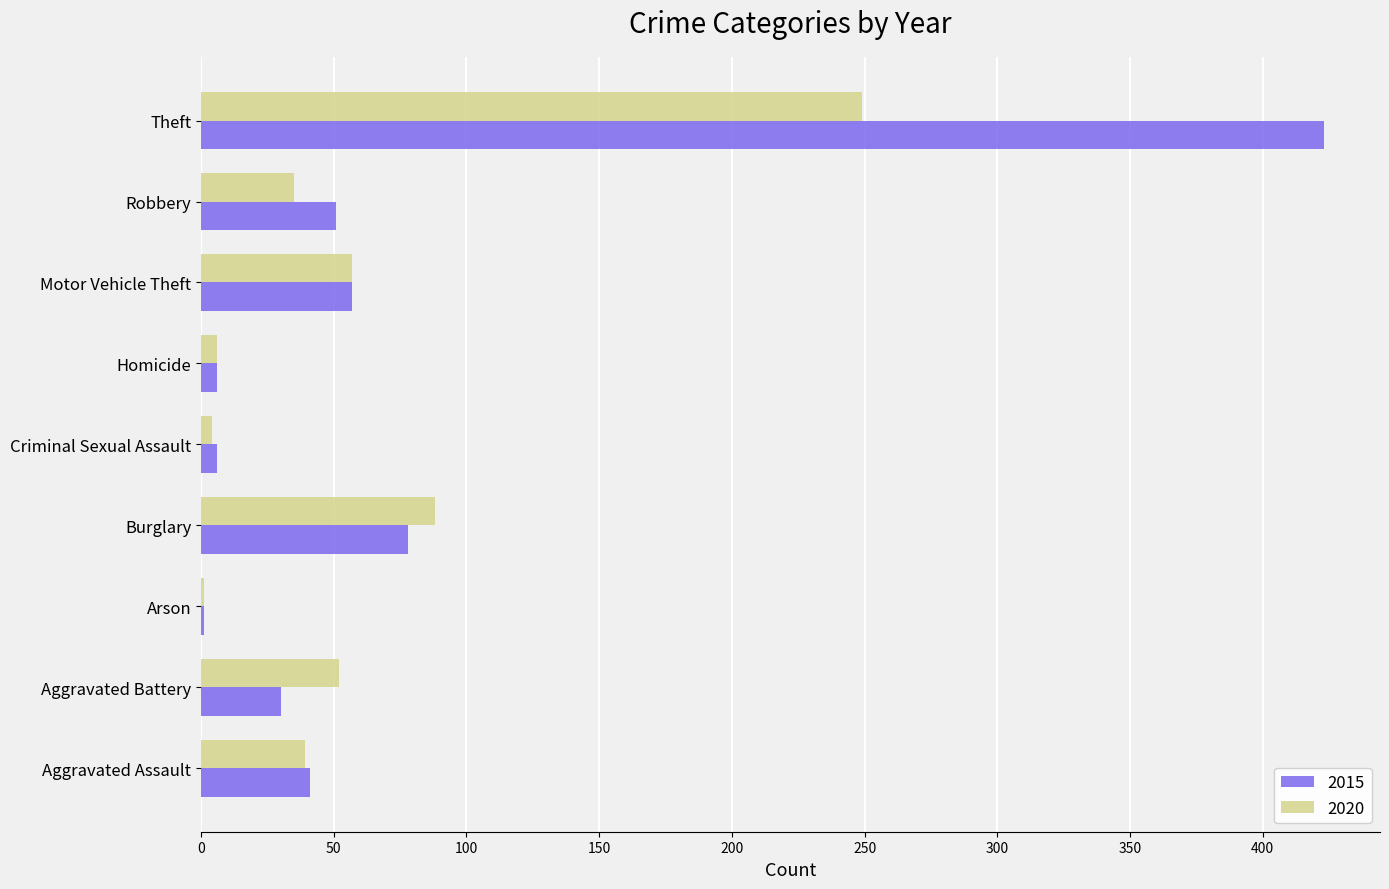

The value of 2020 at Robbery is 35. True or false?

True